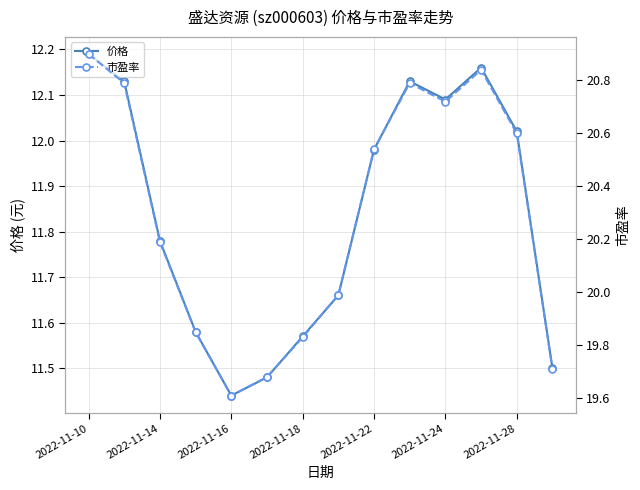

True or false: 价格 and 市盈率 intersect in this chart.

False